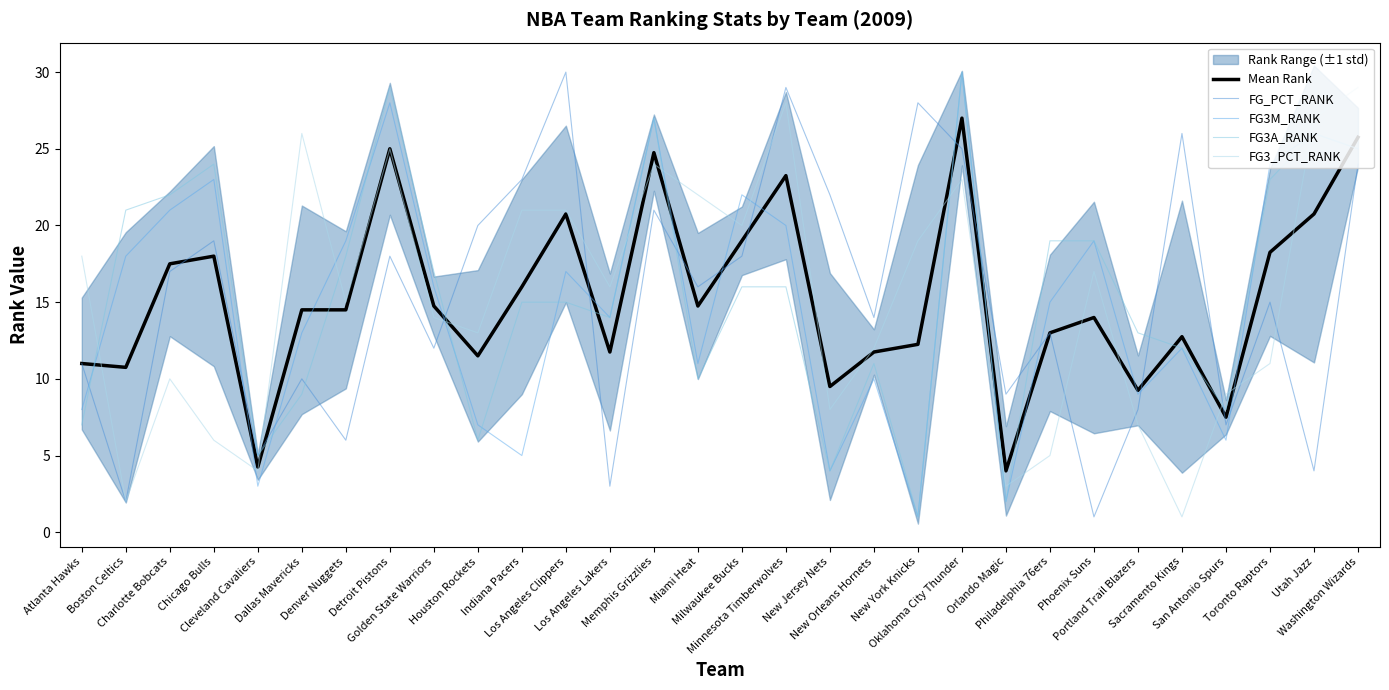

How many lines are shown in the chart?

5